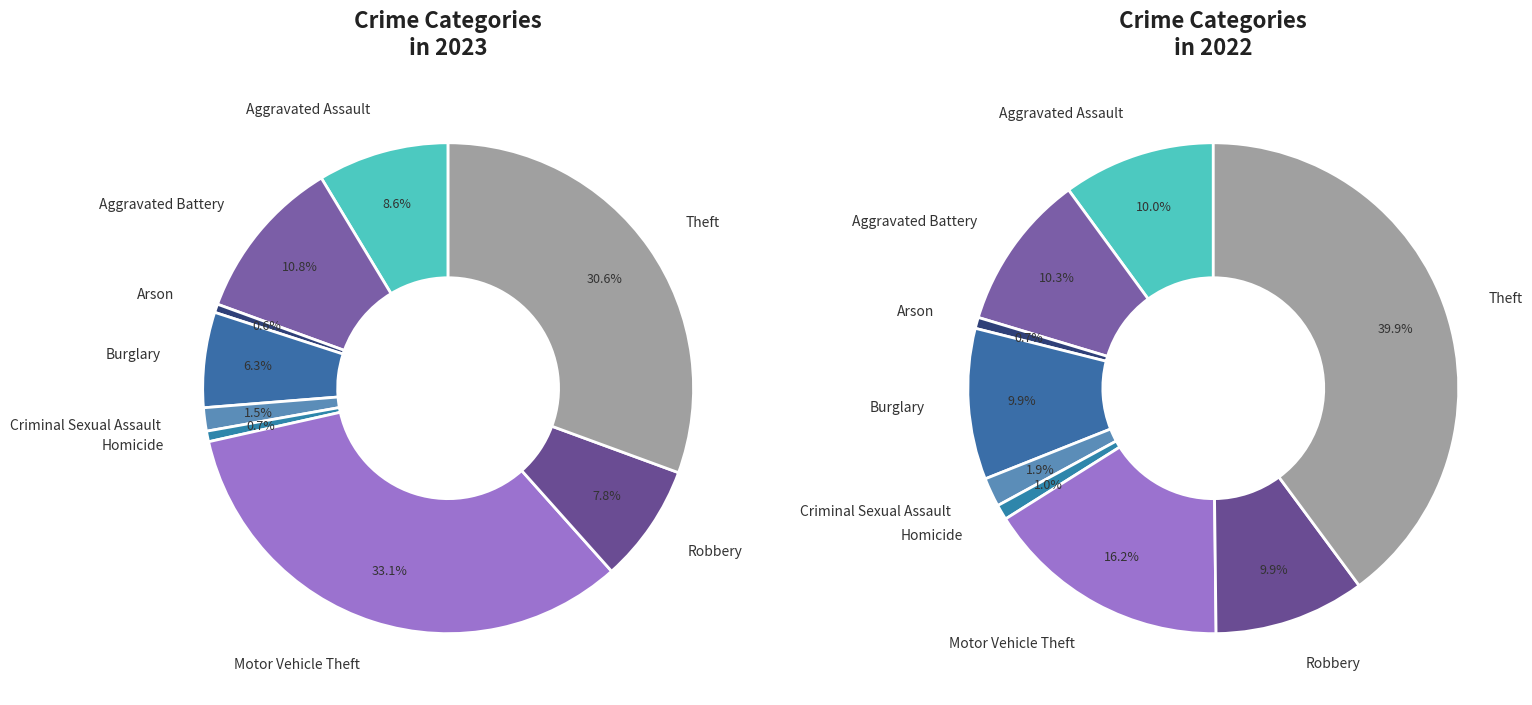

Which slice is the smallest?

Arson